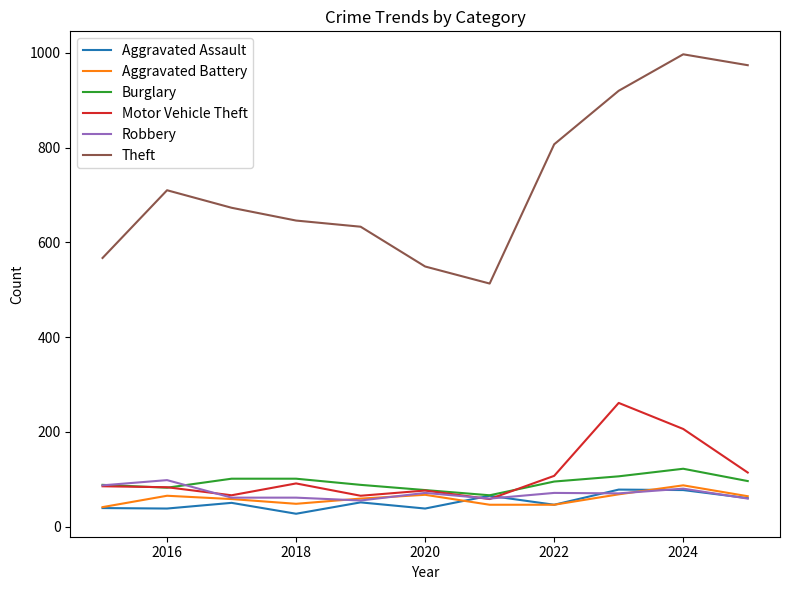

What is the minimum value for Aggravated Assault?

27